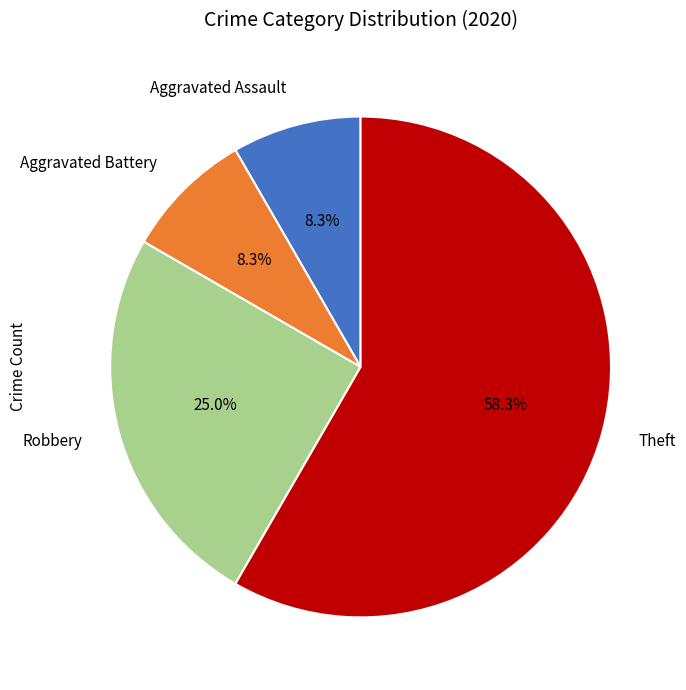

What is the majority slice?

Theft